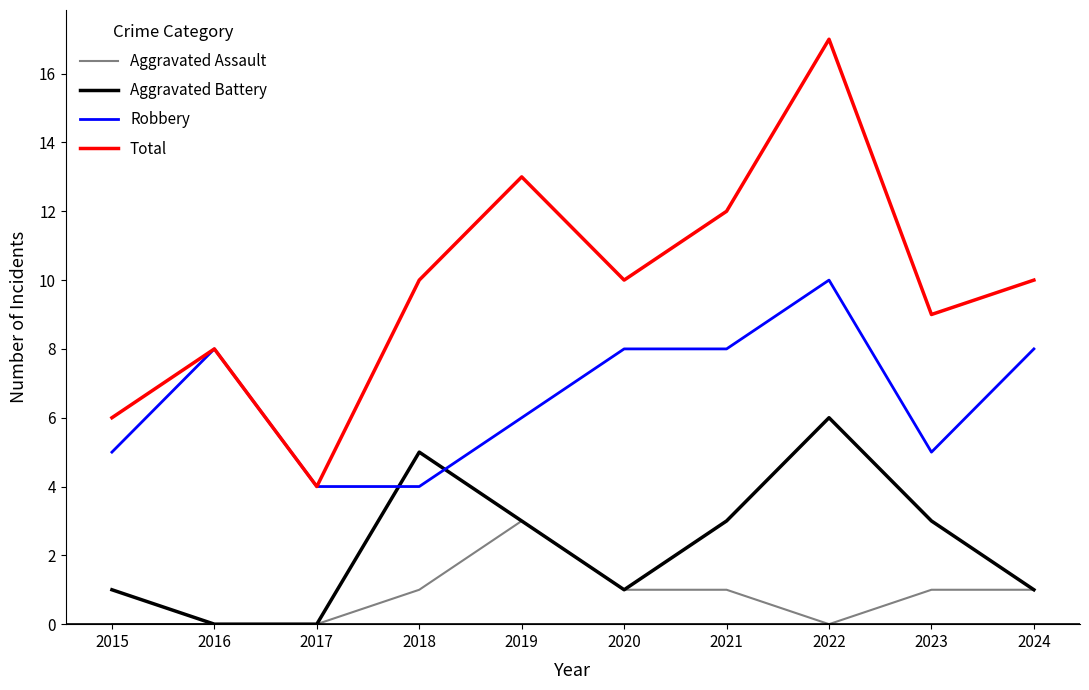

What is the difference between the maximum and minimum values in the Aggravated Assault series?

3